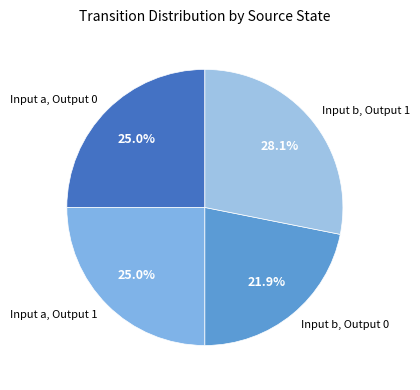

To the nearest percent, what is the average slice percentage?

25%